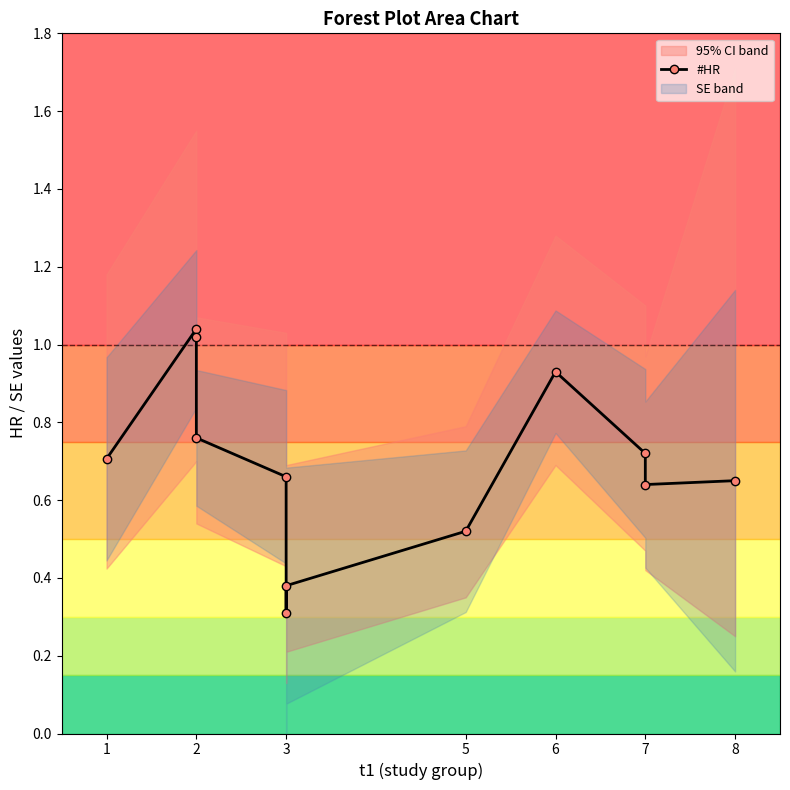

Which has a higher value, 1 or 2?

2